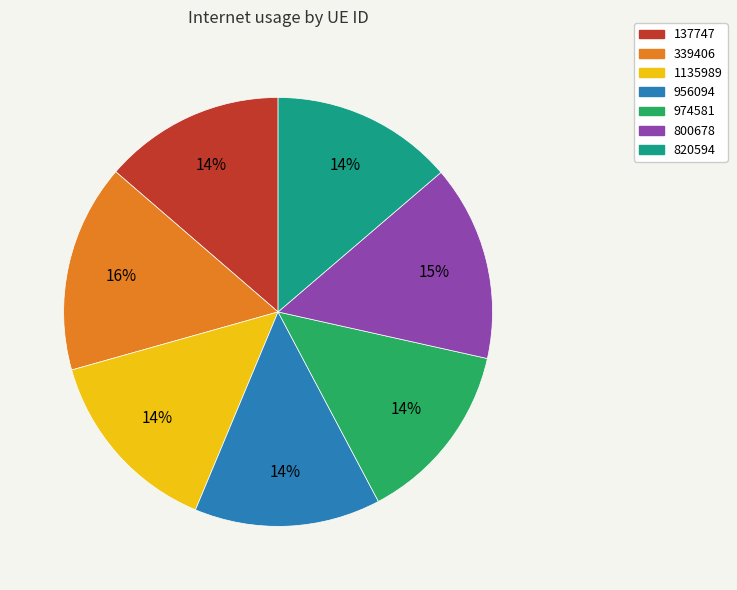

To the nearest percent, what portion does 820594 represent?

14%